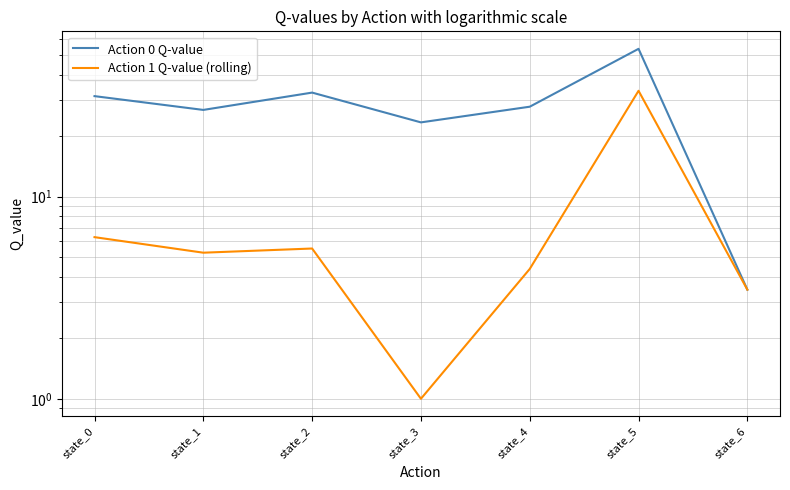

The value of Action 0 Q-value at state_3 is 23.3. True or false?

True